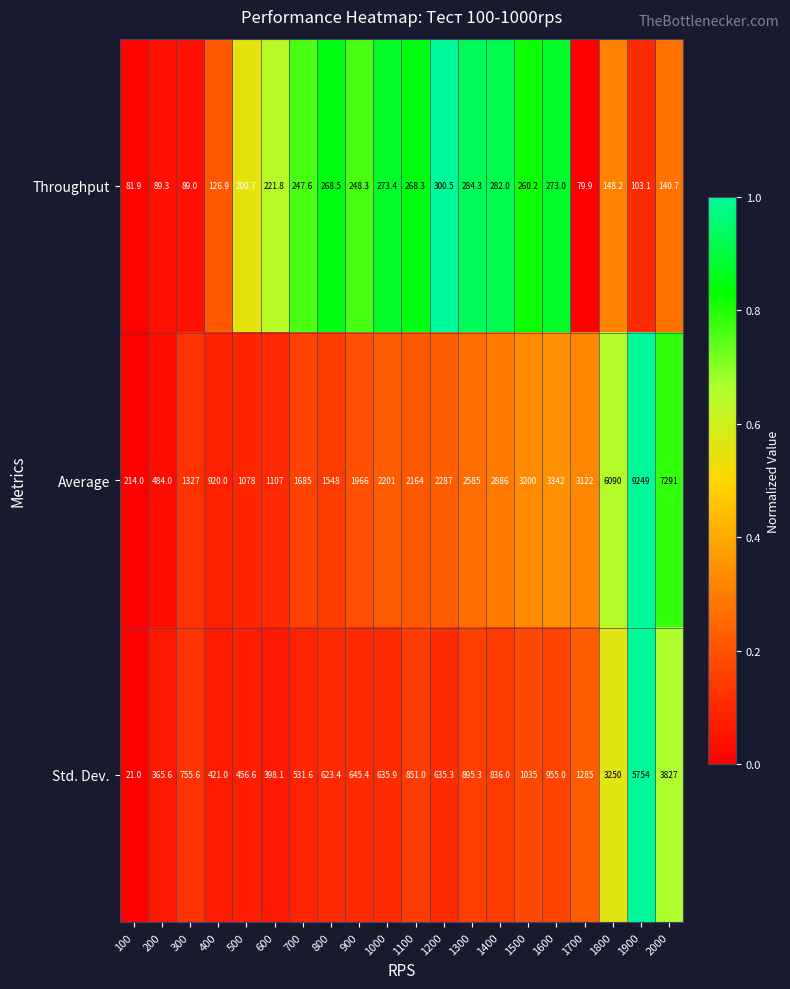

Rank the series by their maximum value, from highest to lowest.

Average, Std. Dev., Throughput